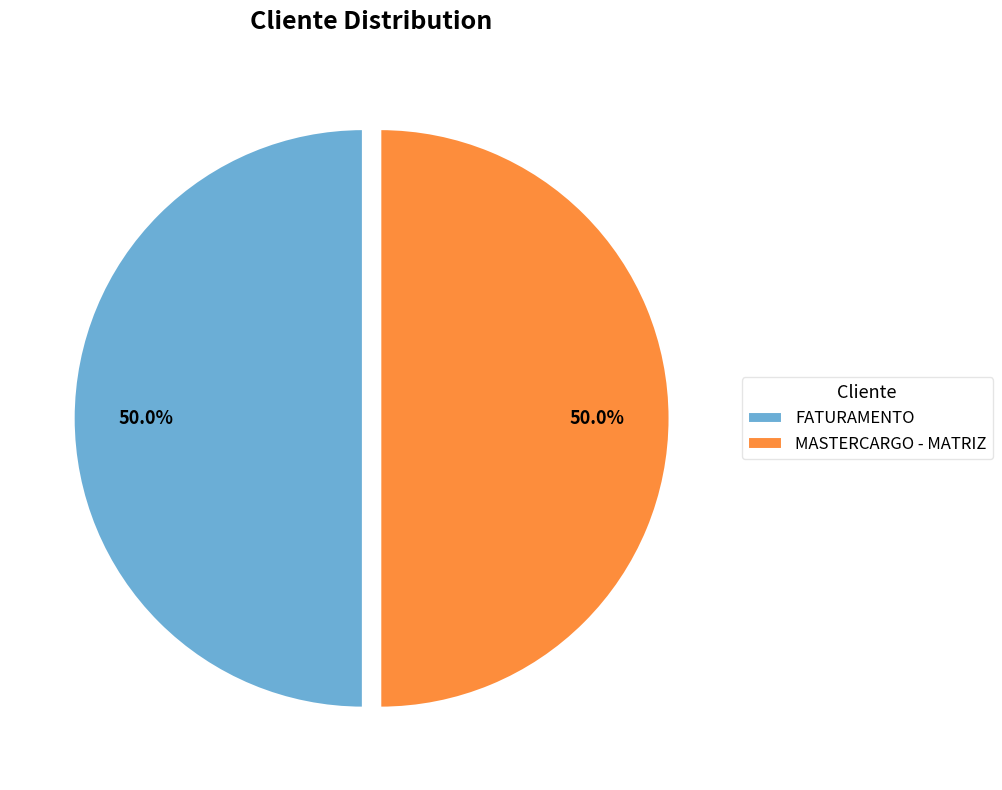

What portion of the pie excludes FATURAMENTO?

50.0%